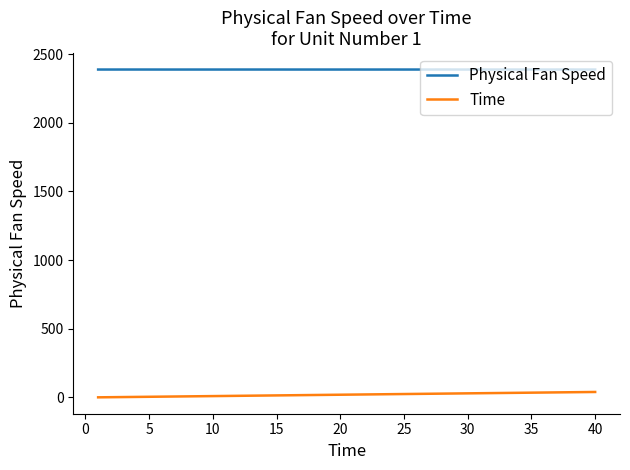

Rank the series by their maximum value, from highest to lowest.

Physical Fan Speed, Time